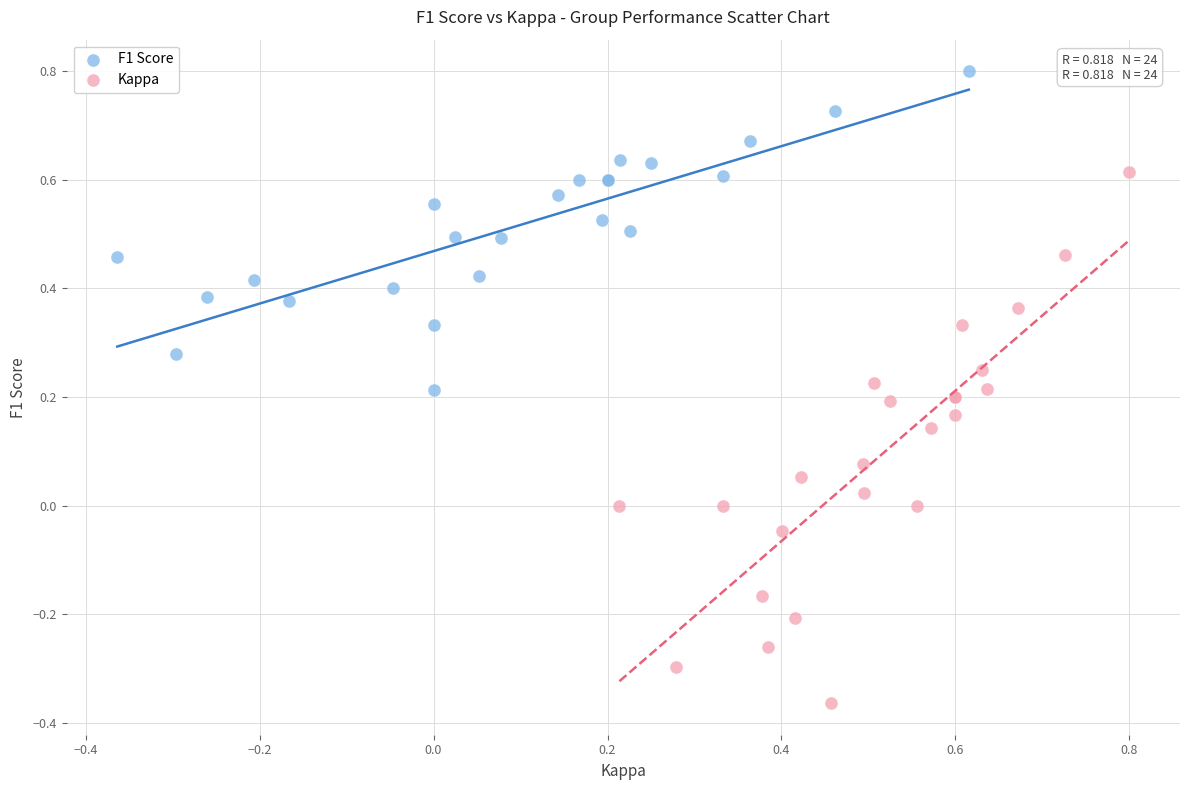

Which series reaches the maximum Y coordinate?

F1 Score